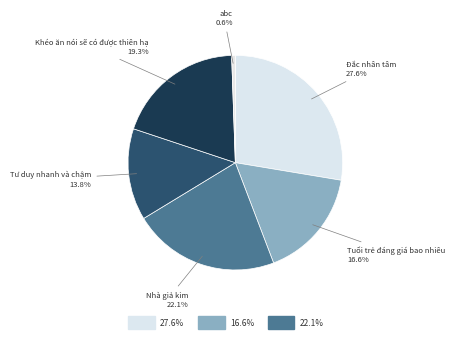

Count the number of slices in the pie.

6